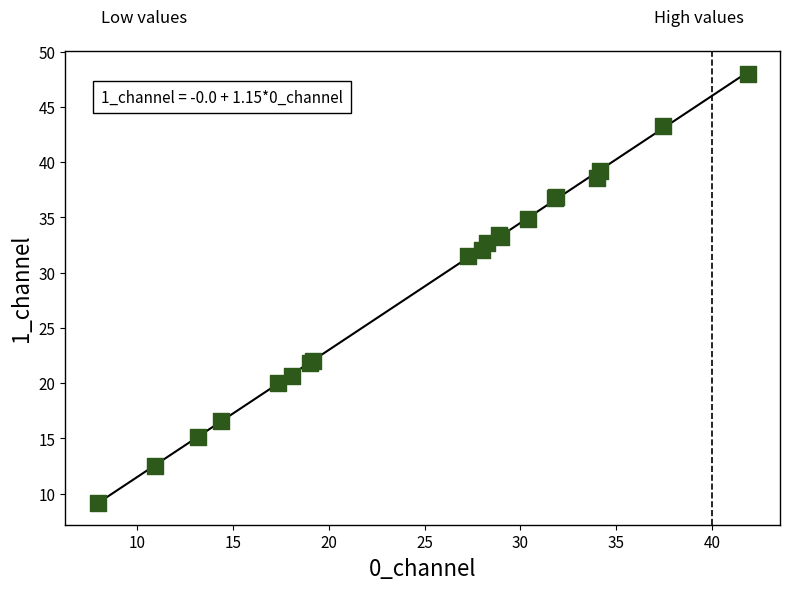

What Y value in the scatter plot is closest to 28?

31.5